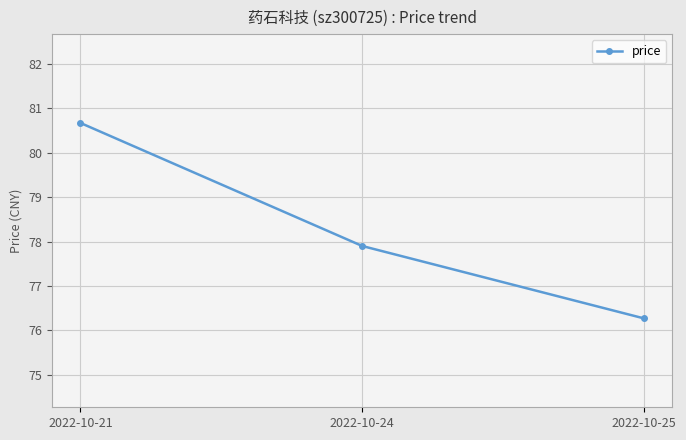

Does the chart display data point markers on the line(s)?

Yes